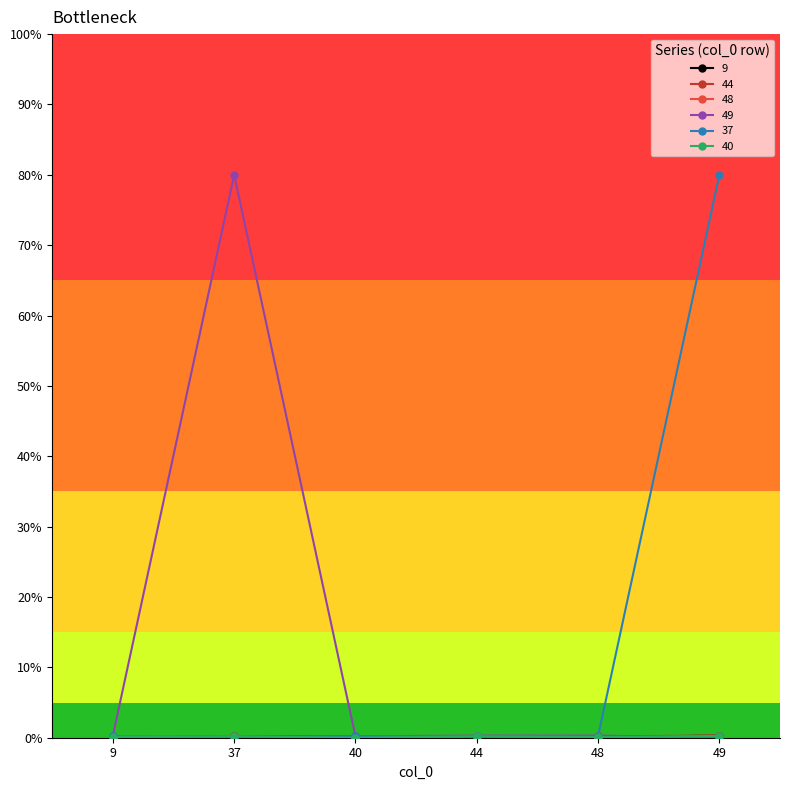

What is the greatest value displayed?

80.0